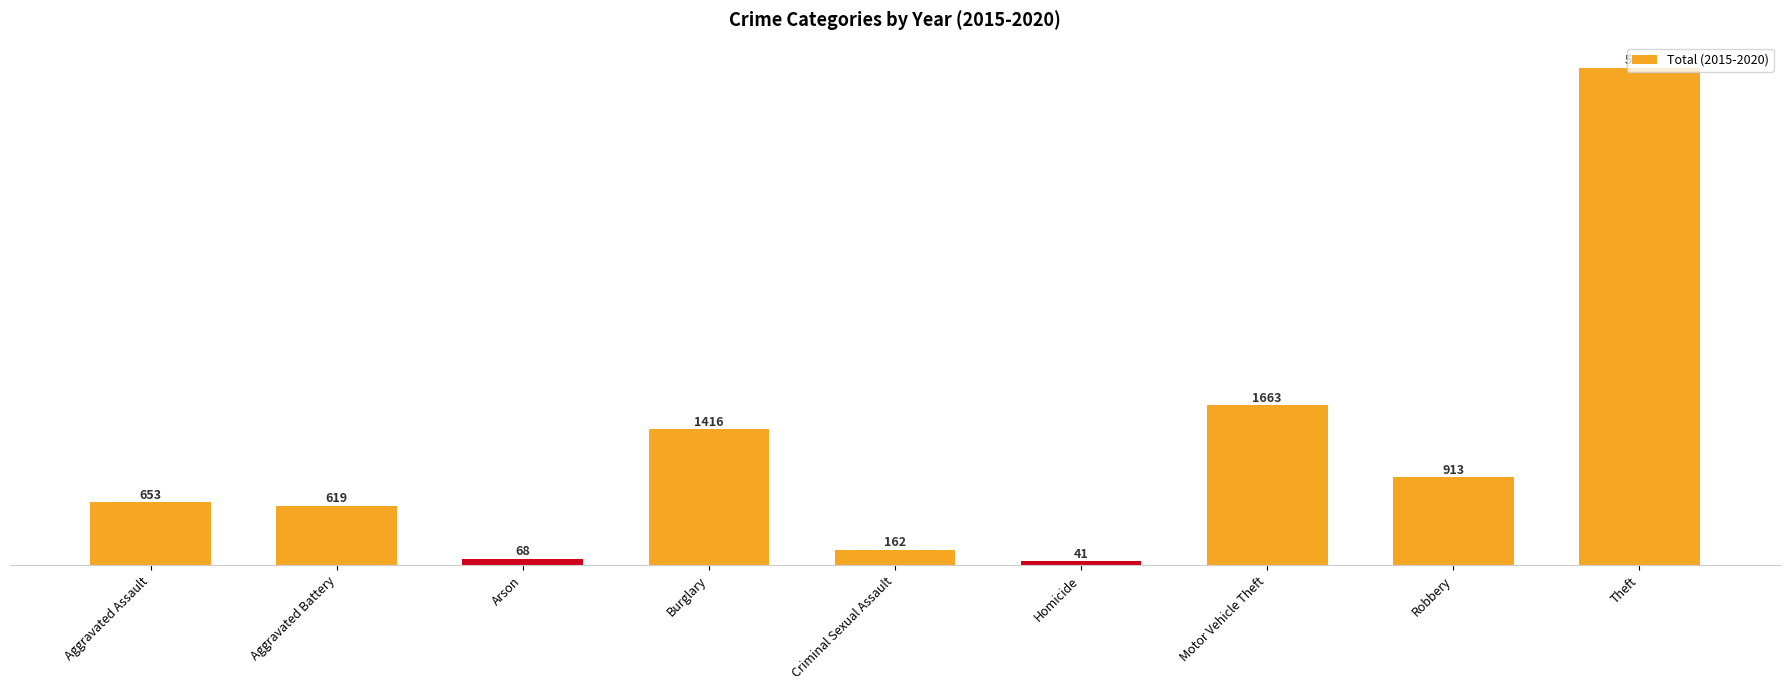

Reading right to left, extract all data points from this chart.

Theft=5175	Robbery=913	Motor Vehicle Theft=1663	Homicide=41	Criminal Sexual Assault=162	Burglary=1416	Arson=68	Aggravated Battery=619	Aggravated Assault=653